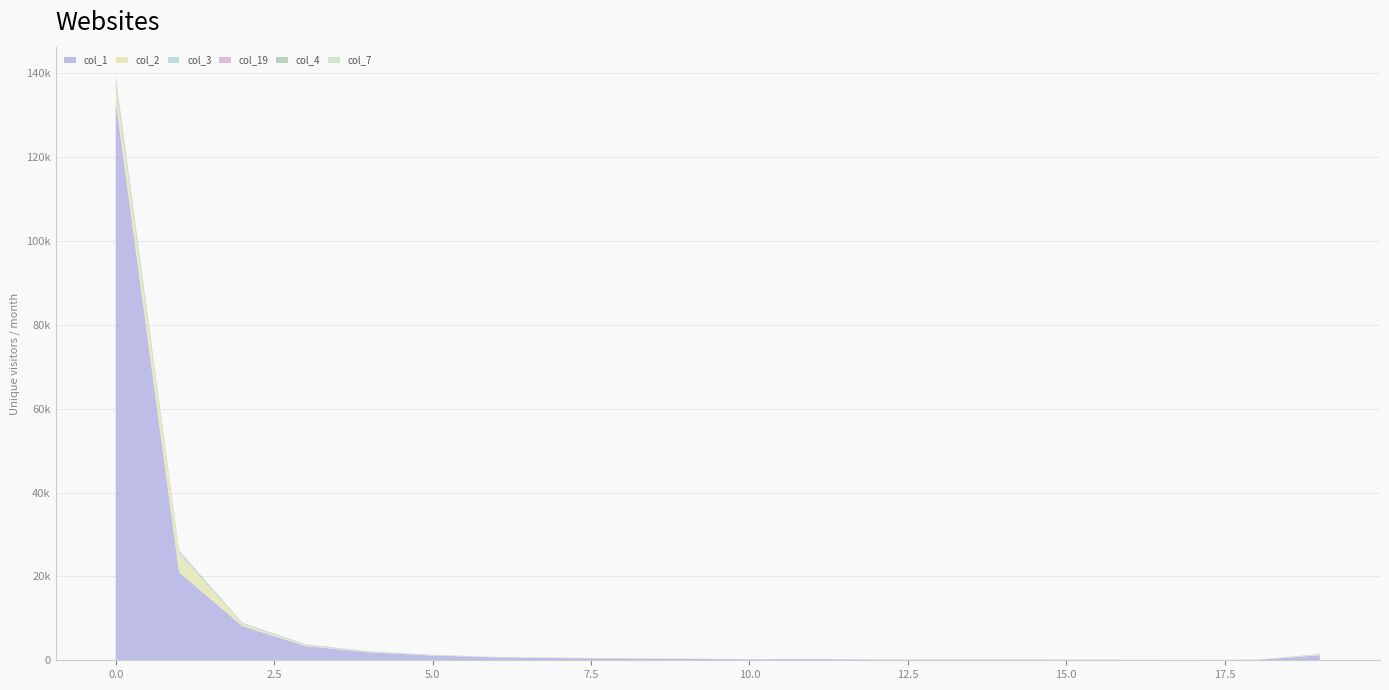

Reading right to left, extract all data points from this chart.

col_1: 19=1201	18=88	17=81	16=77	15=101	14=122	13=121	12=131	11=261	10=202	9=339	8=393	7=525	6=679	5=1138	4=1887	3=3380	2=8135	1=20958	0=133289
col_2: 19=129	18=8	17=6	16=13	15=10	14=2	13=9	12=8	11=16	10=14	9=21	8=29	7=30	6=45	5=71	4=108	3=168	2=522	1=4497	0=3622
col_3: 19=93	18=8	17=5	16=9	15=8	14=3	13=4	12=2	11=3	10=7	9=17	8=18	7=19	6=26	5=36	4=50	3=123	2=133	1=373	0=947
col_19: 19=53	18=2	17=3	16=3	15=5	14=4	13=0	12=2	11=6	10=7	9=9	8=8	7=20	6=21	5=18	4=48	3=70	2=80	1=154	0=641
col_4: 19=15	18=2	17=0	16=1	15=1	14=2	13=3	12=6	11=7	10=7	9=9	8=17	7=17	6=19	5=37	4=42	3=50	2=72	1=176	0=565
col_7: 19=10	18=0	17=0	16=0	15=4	14=2	13=2	12=7	11=0	10=3	9=12	8=6	7=8	6=11	5=13	4=15	3=28	2=29	1=53	0=284